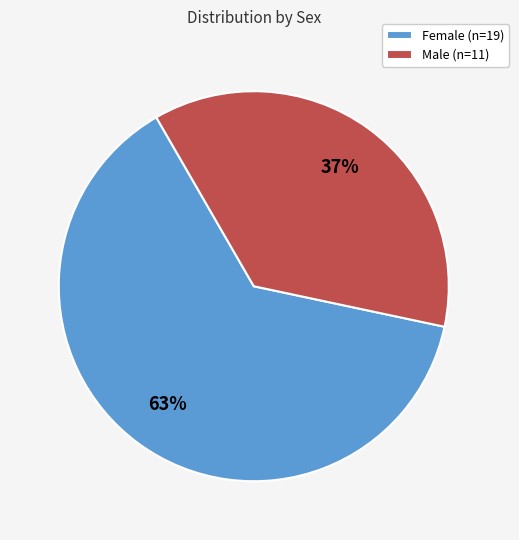

Is the sum of Female (n=19) and Male (n=11) greater than half?

Yes